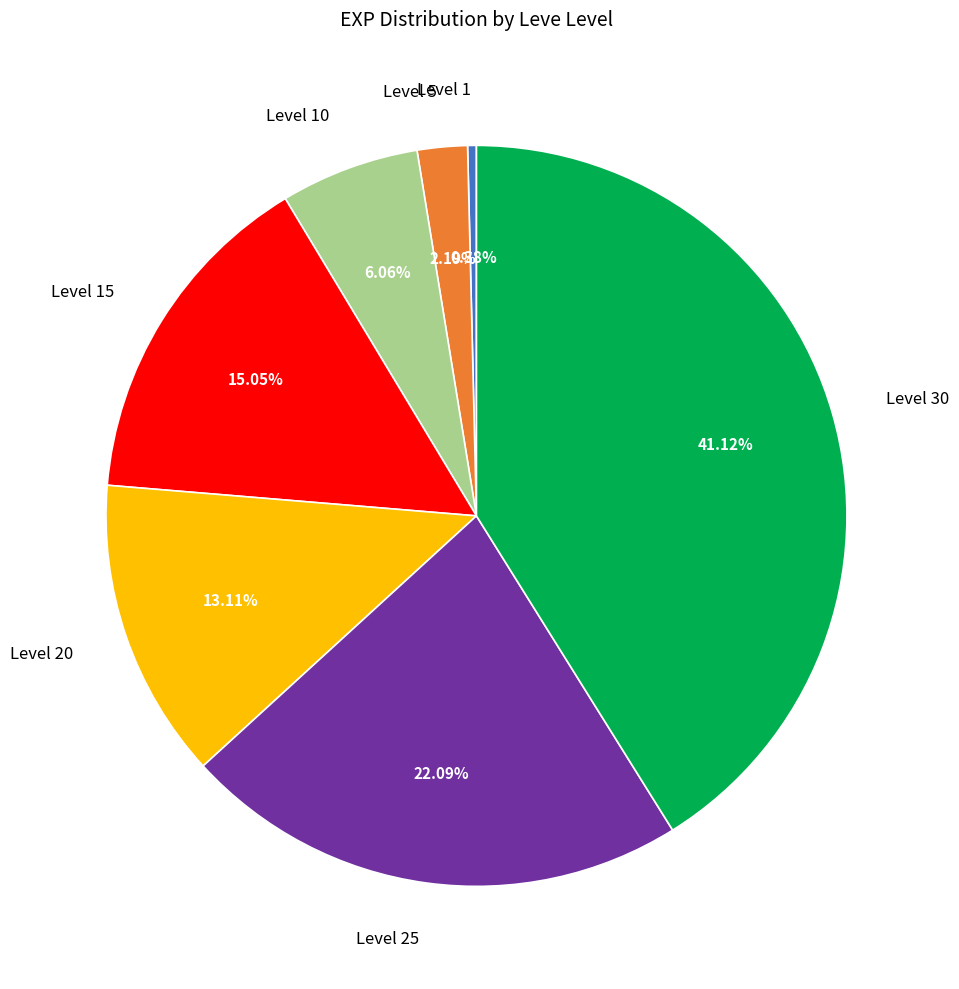

Does Level 25 account for over 50% of the chart?

No